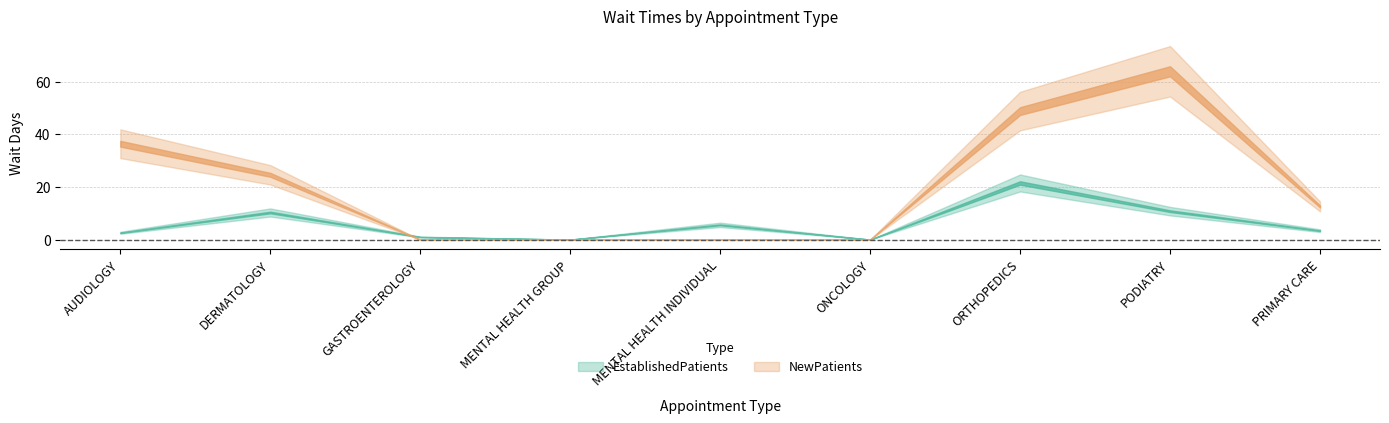

Reading right to left, transcribe all the data shown in this chart.

EstablishedPatients: PRIMARY CARE=3.4	PODIATRY=10.8	ORTHOPEDICS=21.5	ONCOLOGY=0.0	MENTAL HEALTH INDIVIDUAL=5.6	MENTAL HEALTH GROUP=0.0	GASTROENTEROLOGY=1.0	DERMATOLOGY=10.3	AUDIOLOGY=2.6
NewPatients: PRIMARY CARE=12.6	PODIATRY=63.9	ORTHOPEDICS=48.8	ONCOLOGY=0.0	MENTAL HEALTH INDIVIDUAL=0.0	MENTAL HEALTH GROUP=0.0	GASTROENTEROLOGY=0.0	DERMATOLOGY=24.6	AUDIOLOGY=36.4